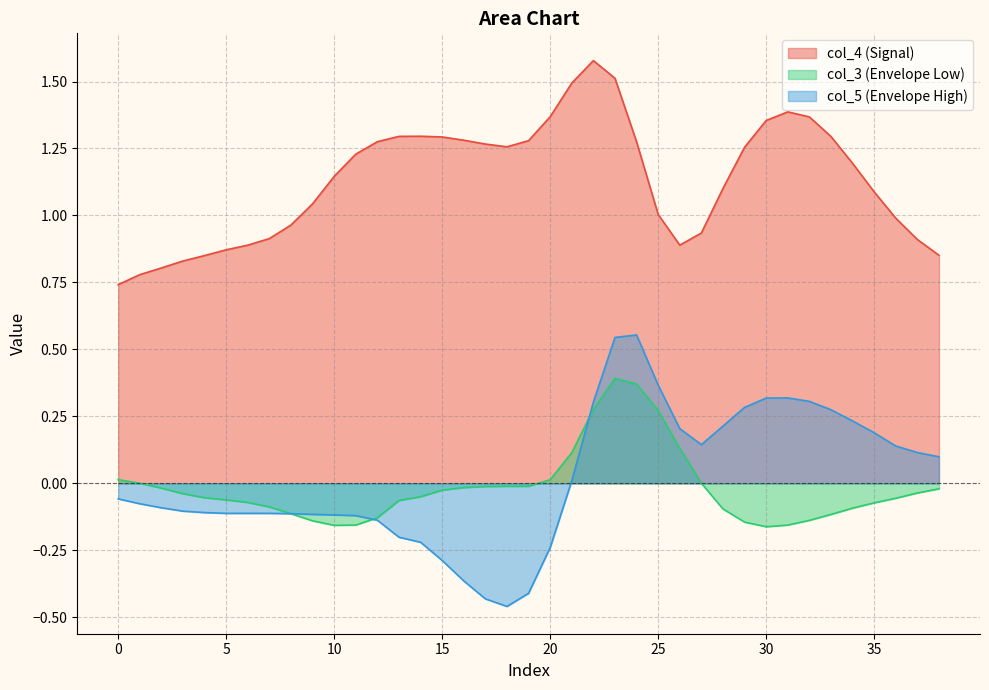

Which series has the largest total across all categories?

col_4 (Signal)